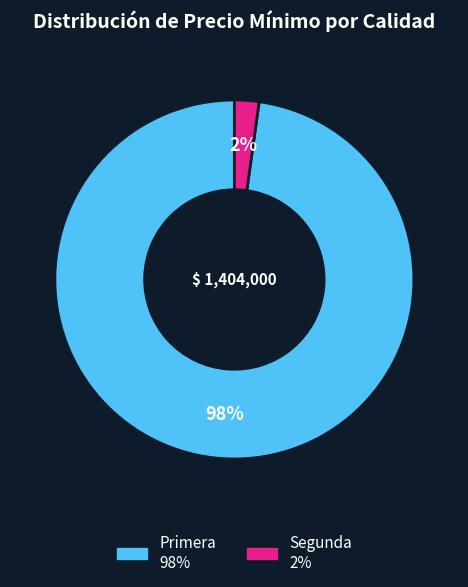

To the nearest percent, what is the average slice percentage?

50%